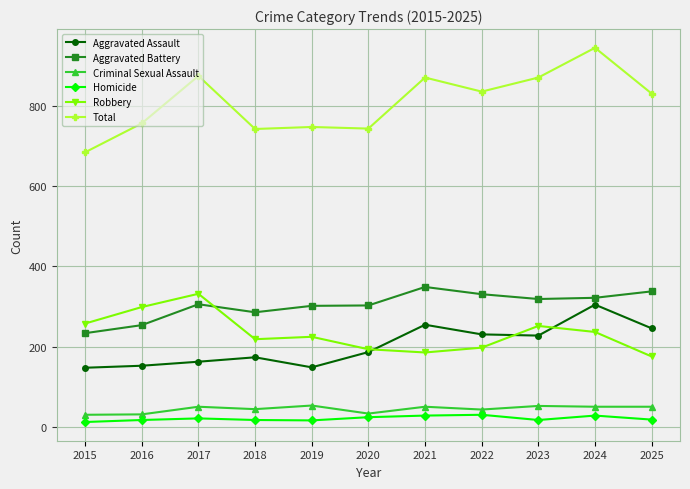

What is the difference between the highest and lowest values at 2024?

915